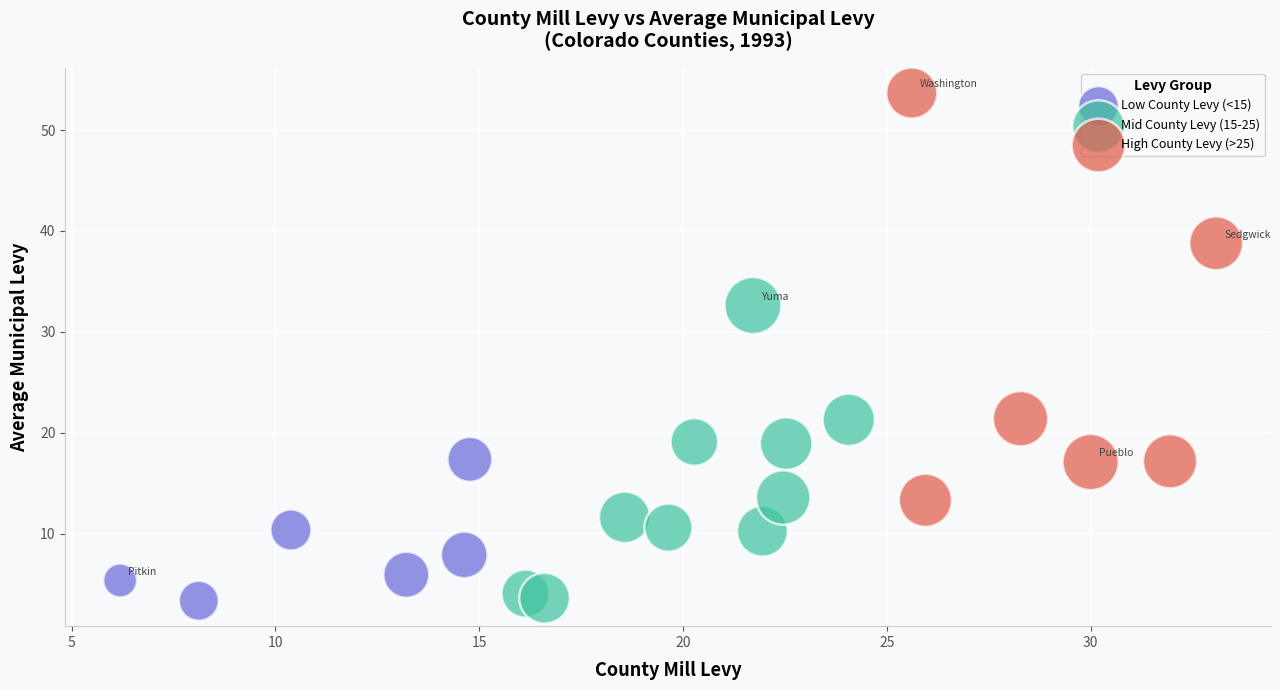

Which series contains the highest Y value?

High County Levy (>25)